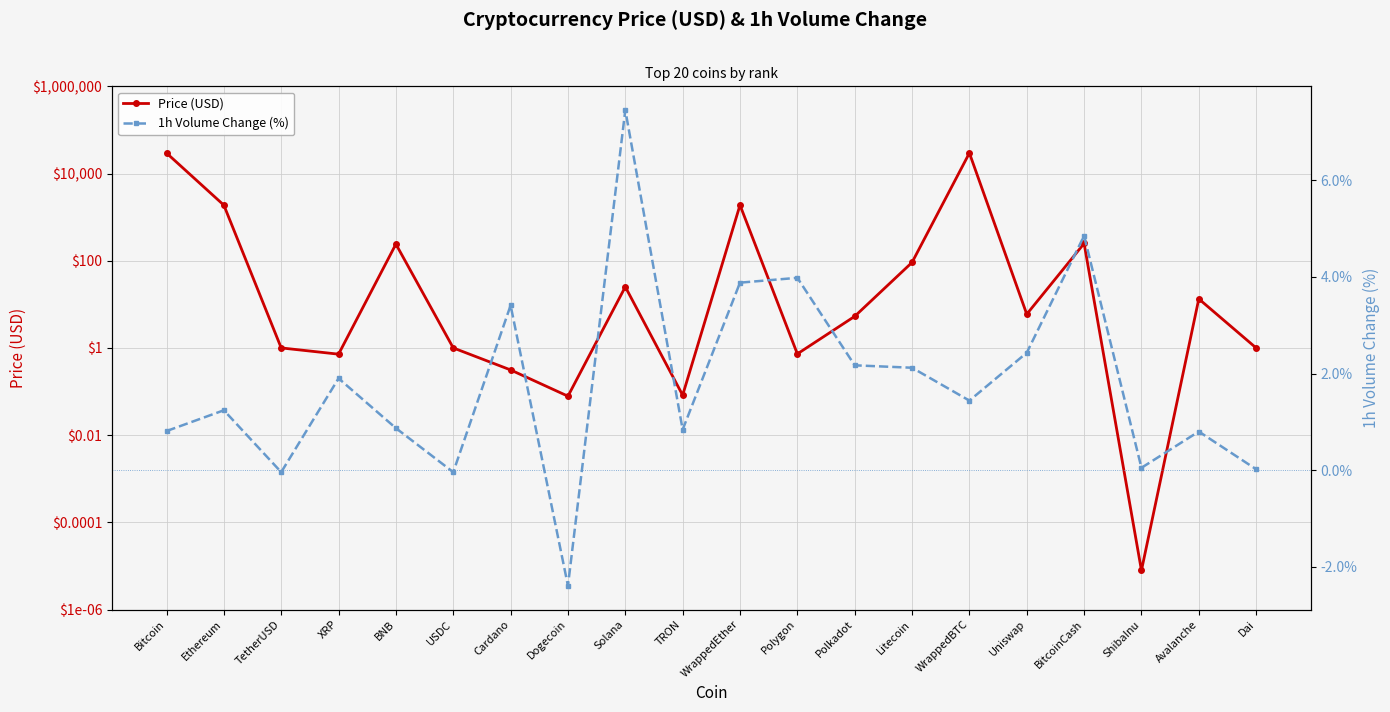

Reading right to left, what are all the values shown in this chart?

Price (USD): Dai=1.0	Avalanche=13.3	ShibaInu=0.0	BitcoinCash=248.8	Uniswap=5.9	WrappedBTC=29497.5	Litecoin=91.4	Polkadot=5.3	Polygon=0.7	WrappedEther=1887.3	TRON=0.1	Solana=25.2	Dogecoin=0.1	Cardano=0.3	USDC=1.0	BNB=240.3	XRP=0.7	TetherUSD=1.0	Ethereum=1879.6	Bitcoin=29466.8
1h Volume Change (%): Dai=0.0	Avalanche=0.8	ShibaInu=0.1	BitcoinCash=4.8	Uniswap=2.4	WrappedBTC=1.4	Litecoin=2.1	Polkadot=2.2	Polygon=4.0	WrappedEther=3.9	TRON=0.8	Solana=7.5	Dogecoin=-2.4	Cardano=3.4	USDC=-0.0	BNB=0.9	XRP=1.9	TetherUSD=-0.0	Ethereum=1.2	Bitcoin=0.8